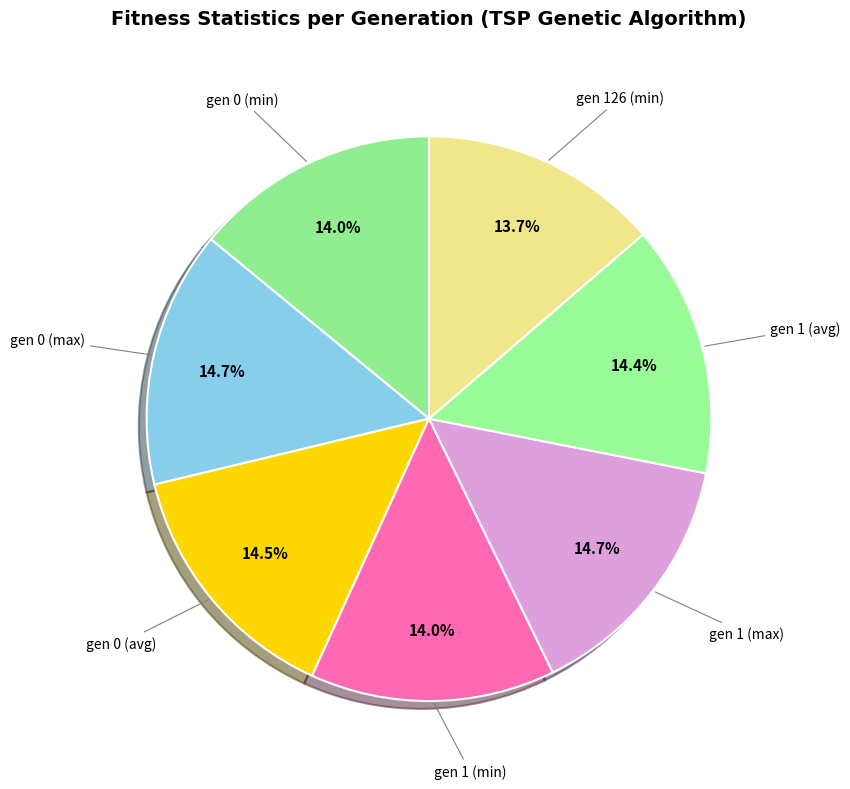

Count the number of slices in the pie.

7